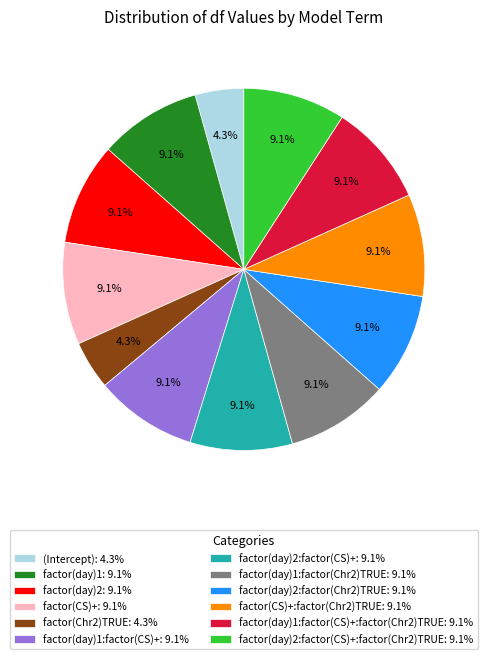

What percentage do factor(day)1:factor(CS)+:factor(Chr2)TRUE: 9.1% and factor(CS)+:factor(Chr2)TRUE: 9.1% together represent?

18.3%